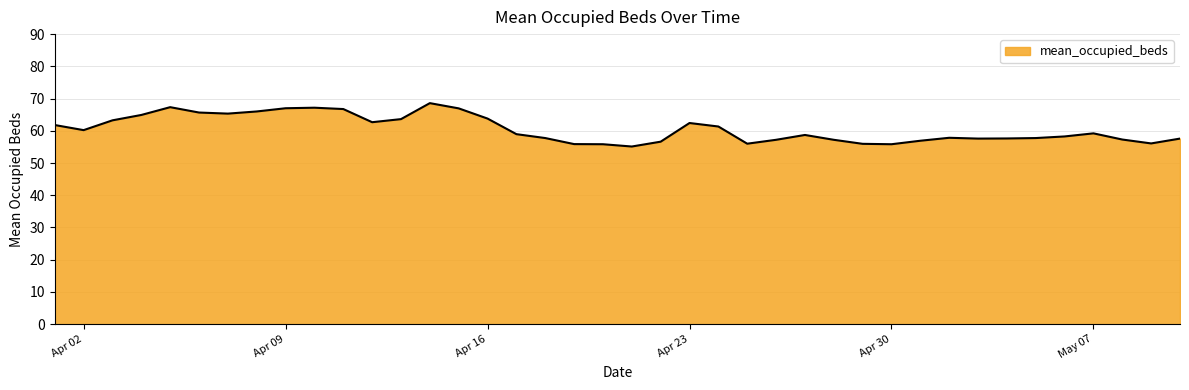

What is the difference between the second highest and minimum values?

12.2